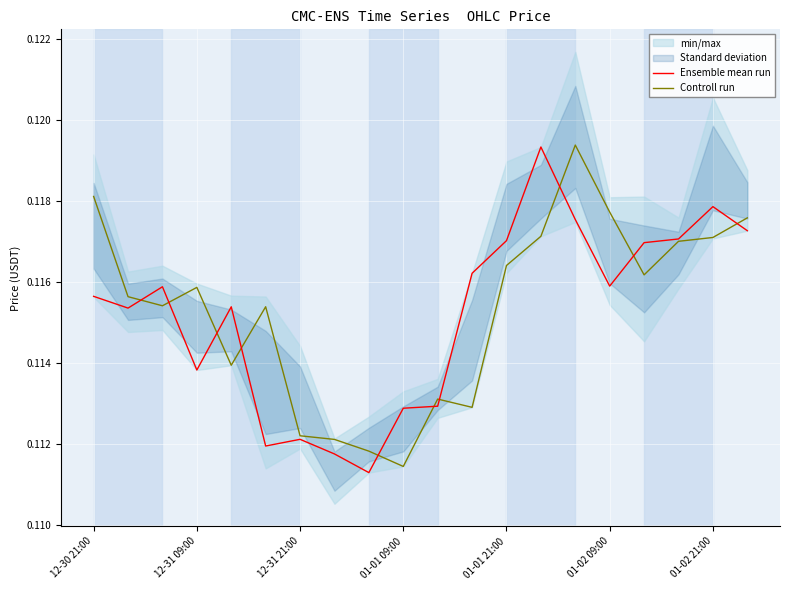

What is the minimum value for Ensemble mean run?

0.1